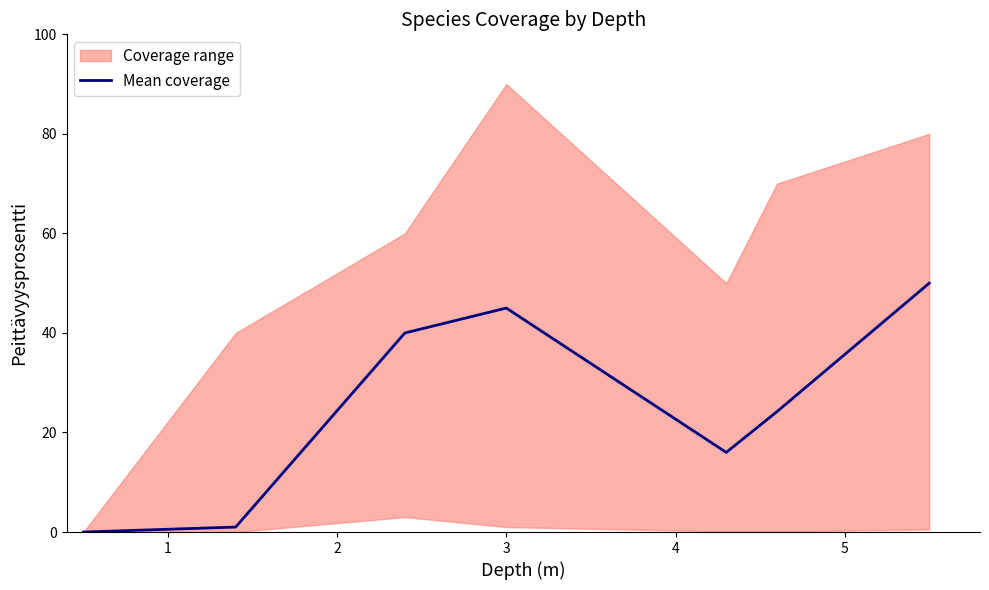

What is the maximum value for Mean coverage?

50.0